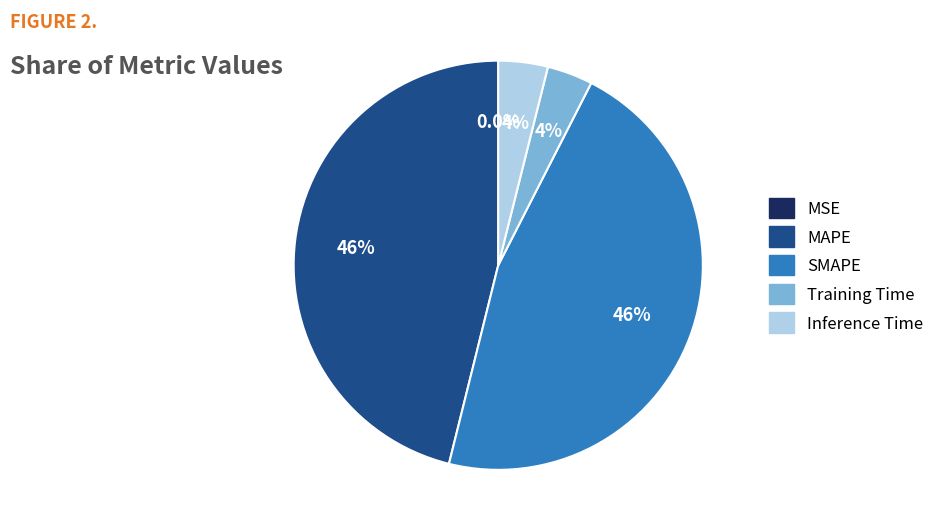

How much of the chart is everything except SMAPE?

53.6%